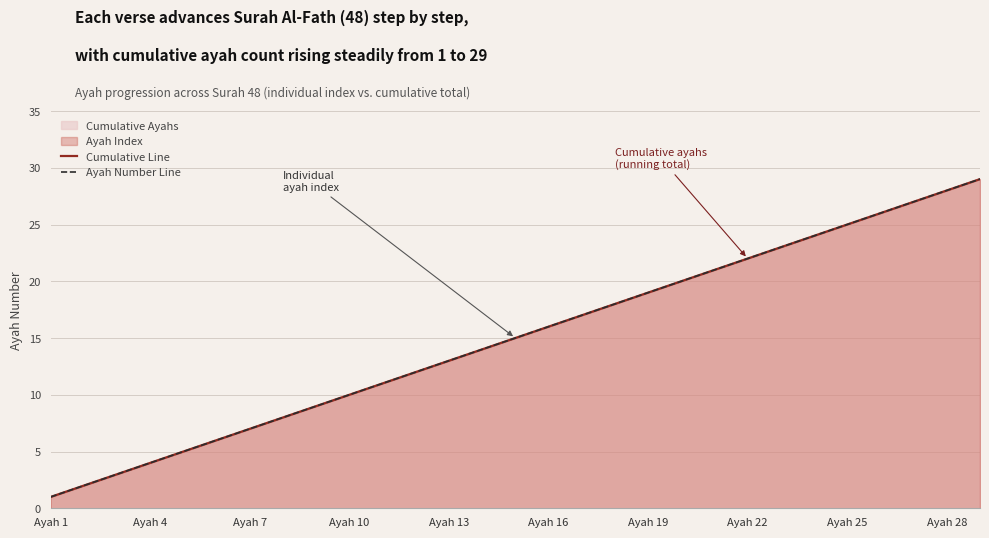

What is the maximum value shown in the chart?

29